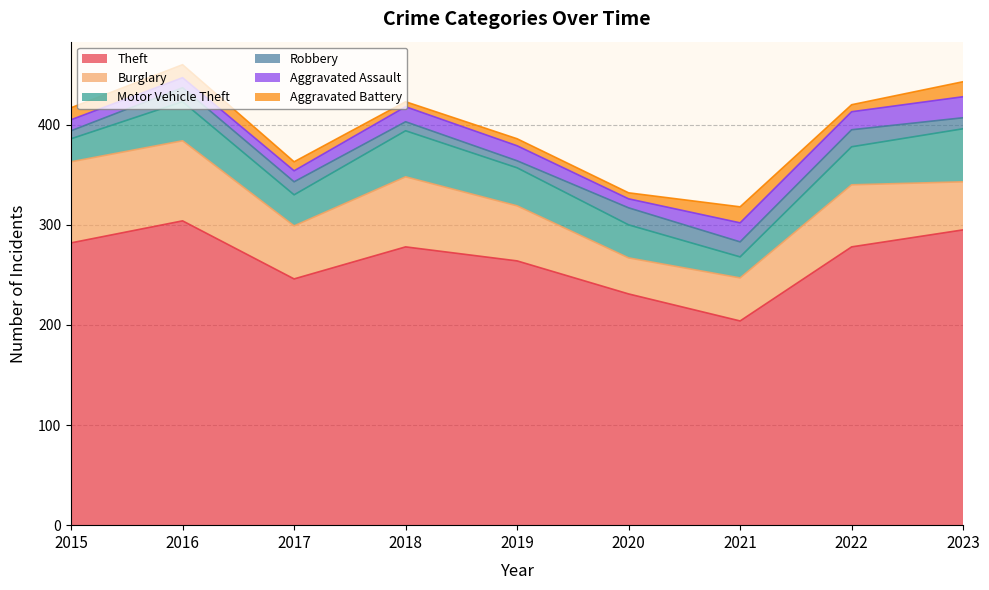

How many intersections are there between Aggravated Assault and Aggravated Battery?

1